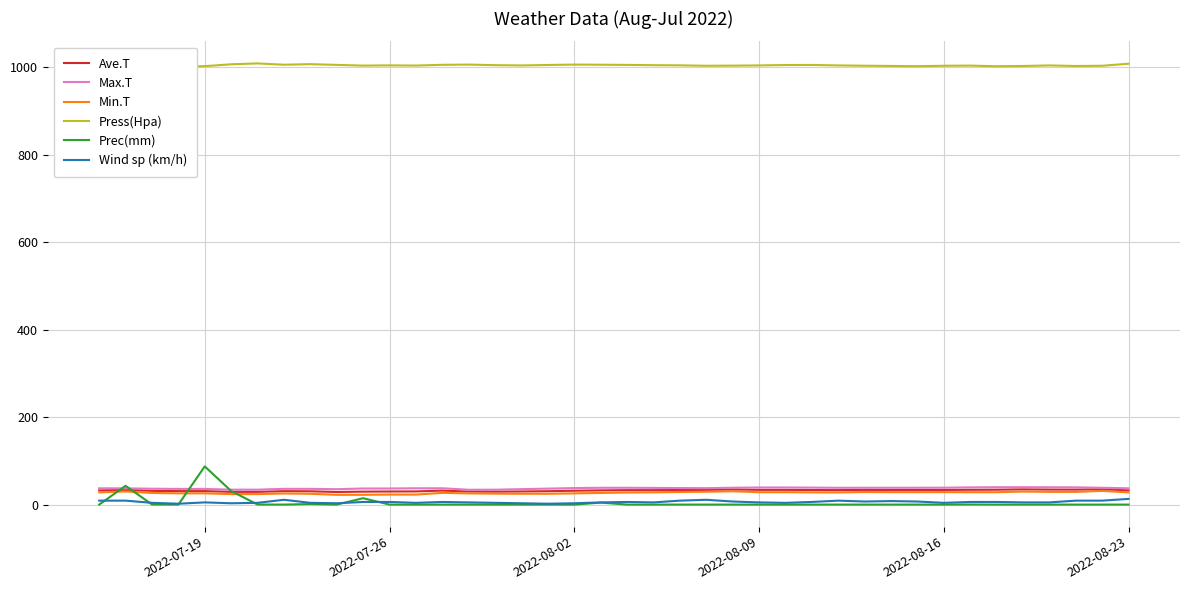

What are all the series names shown in the legend?

Ave.T, Max.T, Min.T, Press(Hpa), Prec(mm), Wind sp (km/h)